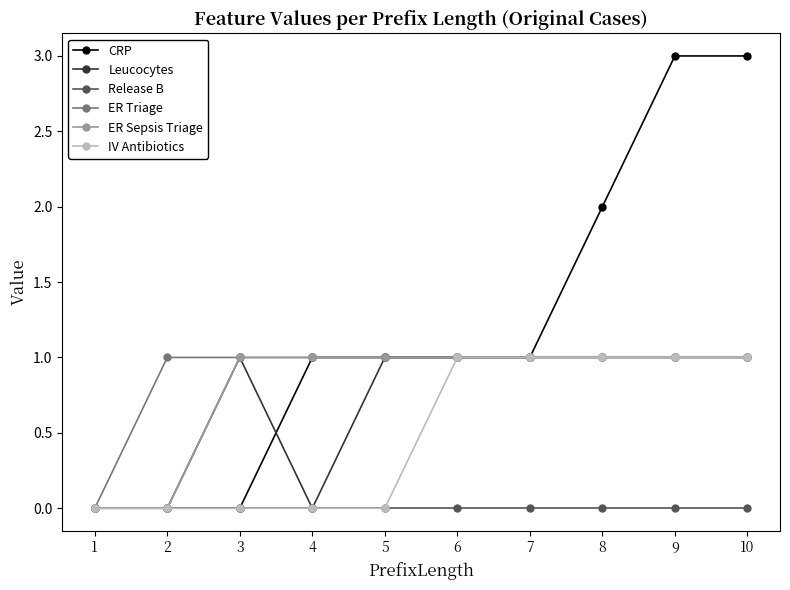

How many values in the IV Antibiotics series are below 1?

5